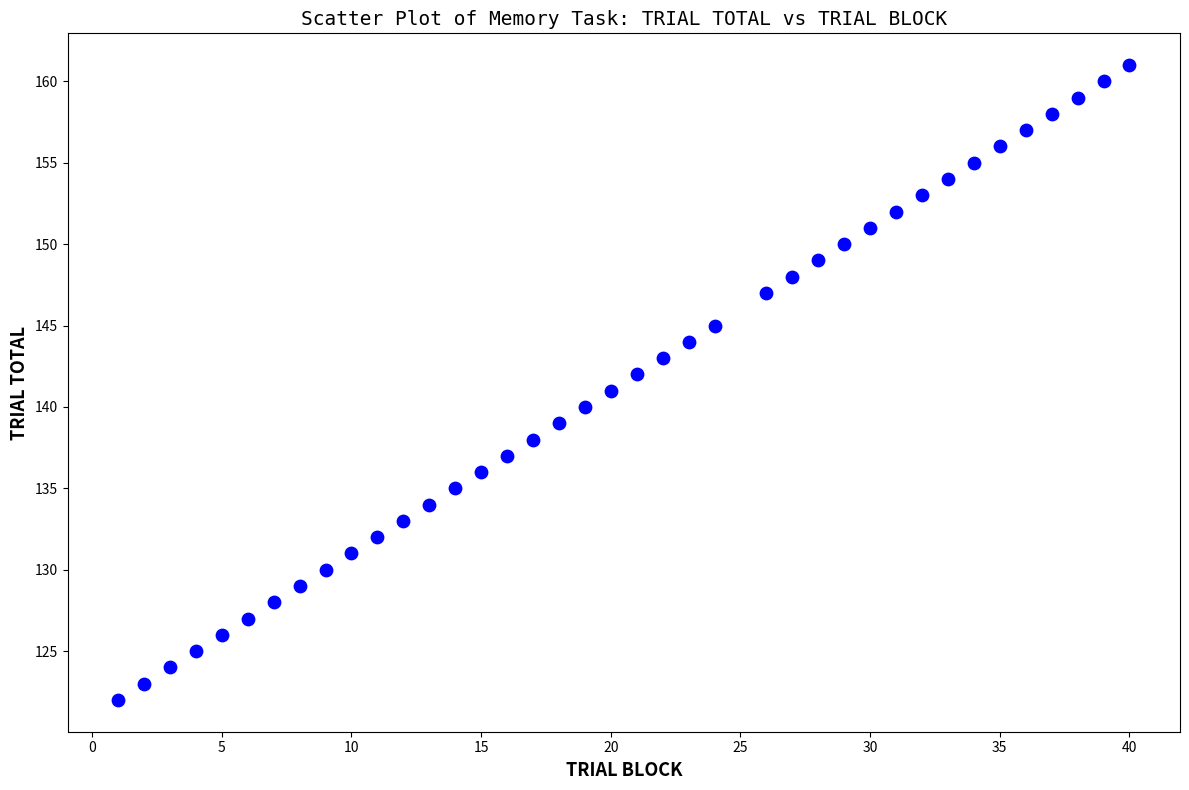

What is the range of Y values (max minus min)?

39